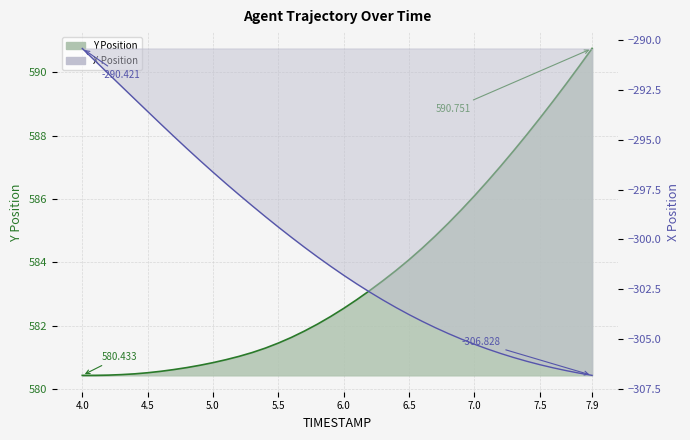

List the series in order of their peak value, highest first.

Y, X